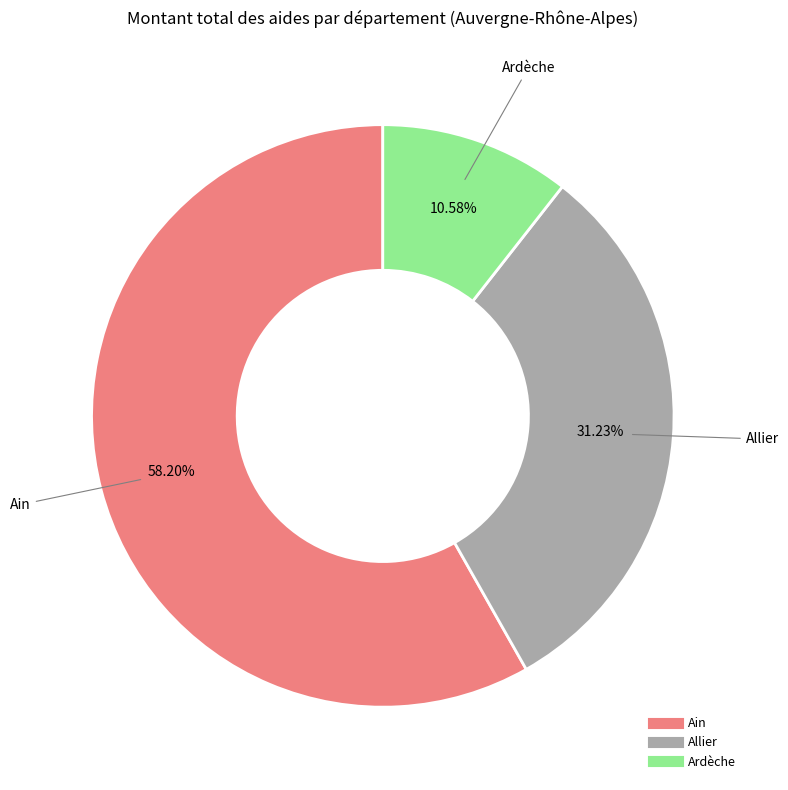

Is there any slice that represents more than half of the pie?

Yes